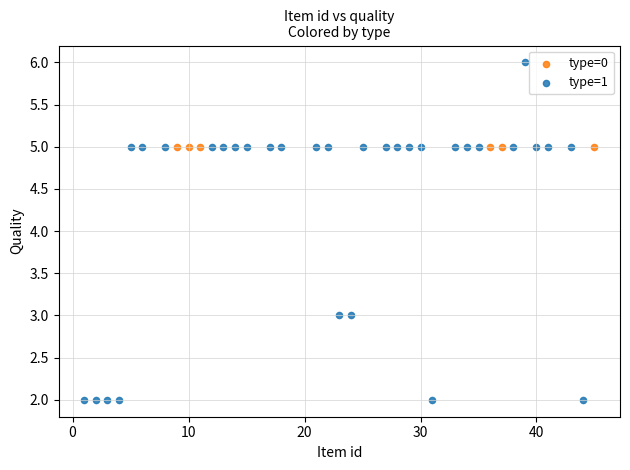

Which series contains the highest Y value?

type=1